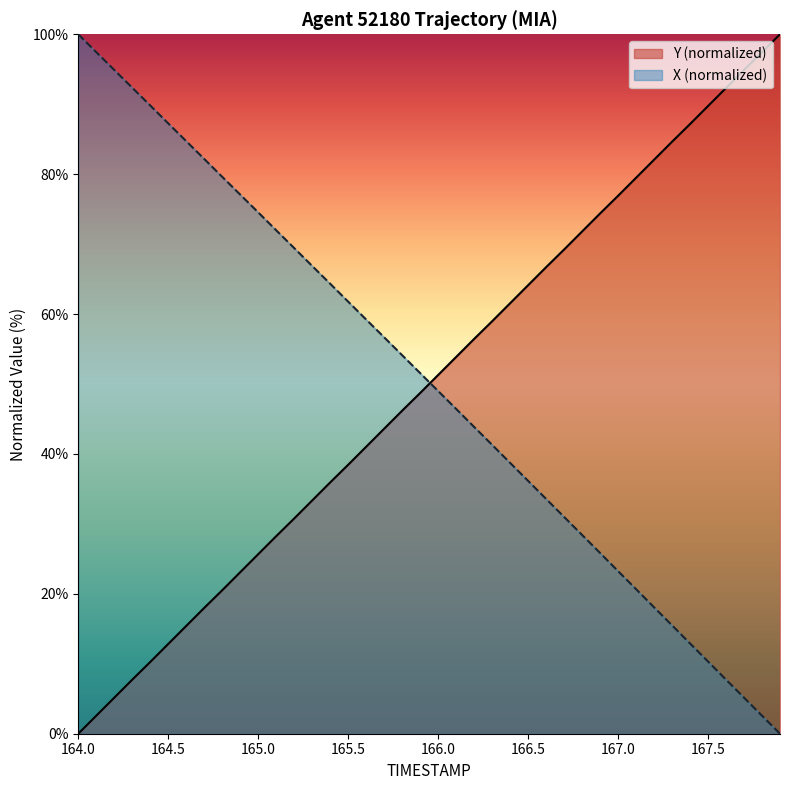

How many intersections are there between Y (normalized) and X (normalized)?

1